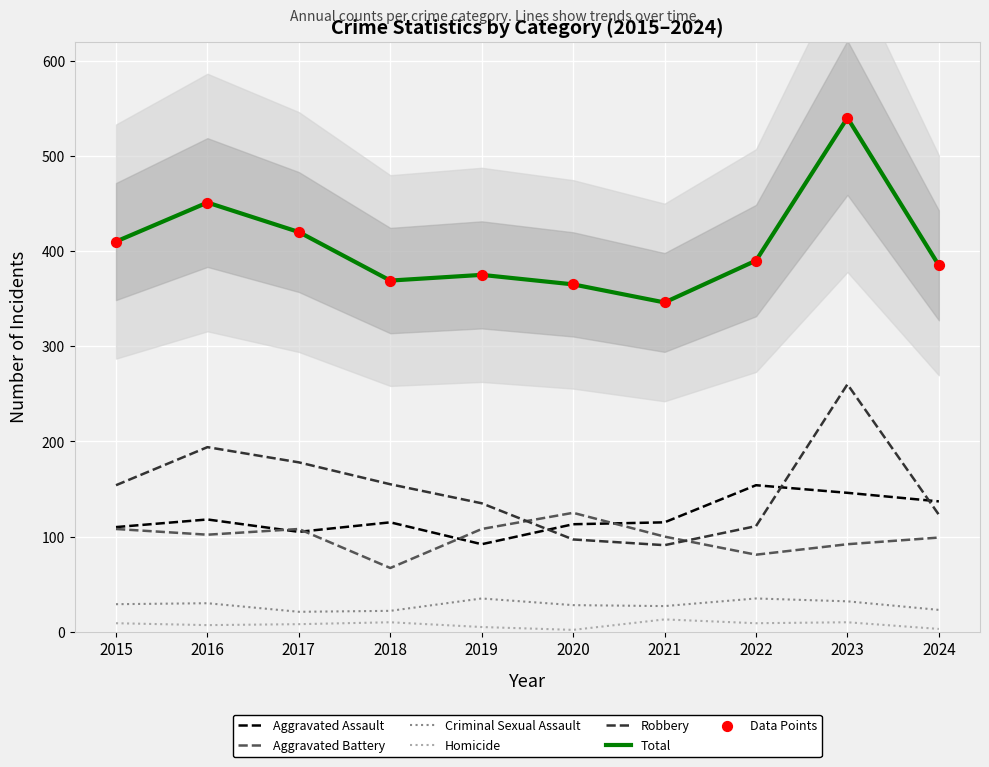

Which series has the widest spread of Y values?

Total